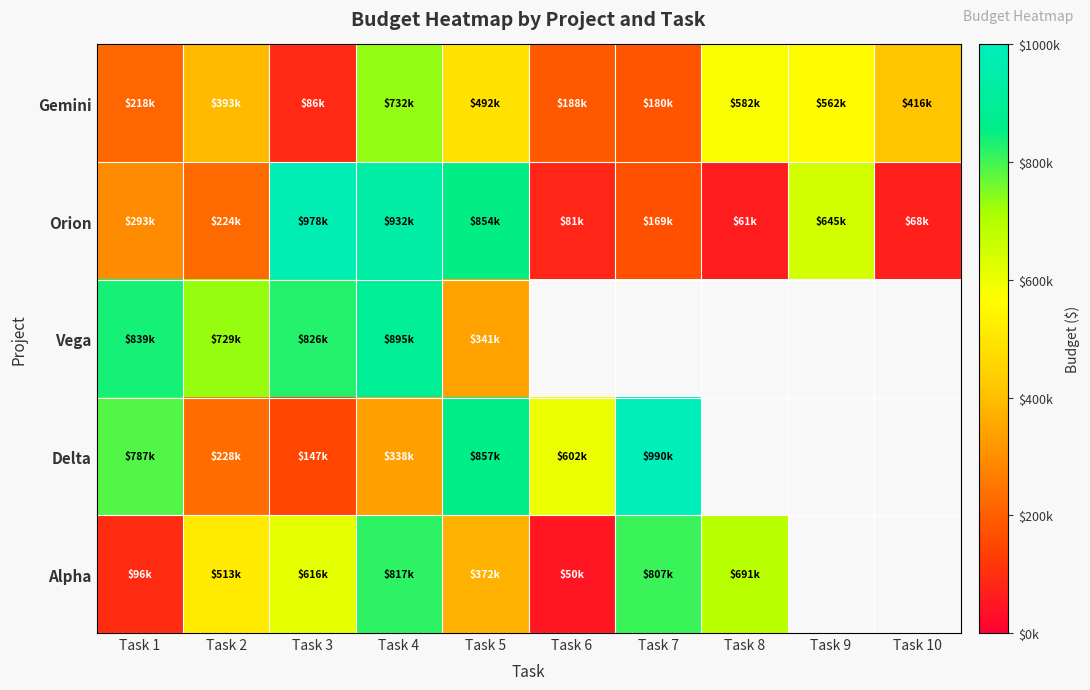

Where is Delta nearest to the value 568500?

Task 6